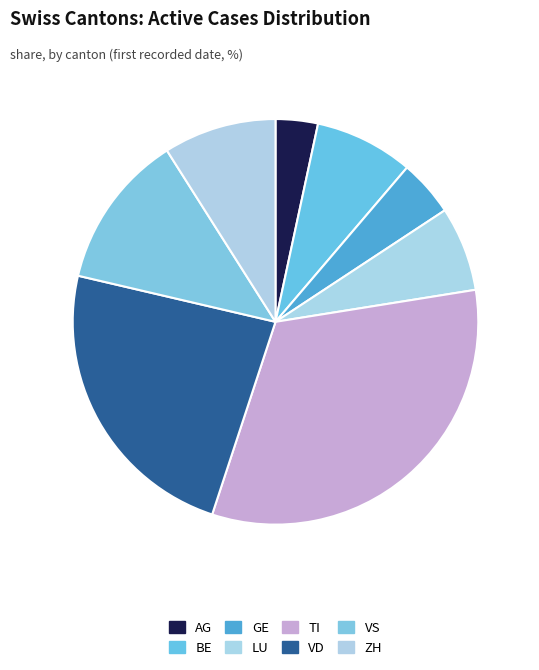

Is VS the majority of the pie?

No